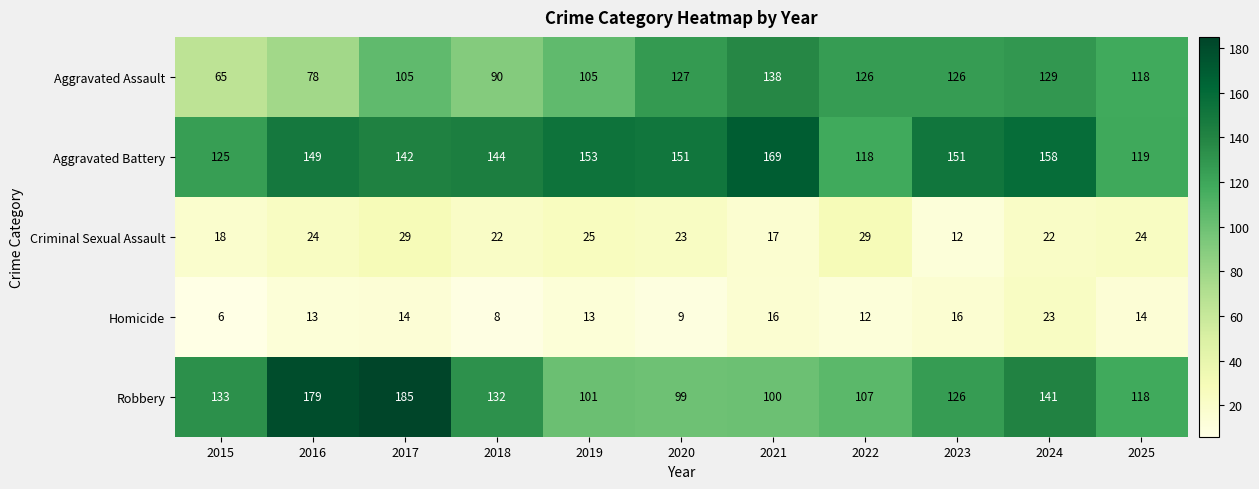

List the series in order of their peak value, lowest first.

Homicide, Criminal Sexual Assault, Aggravated Assault, Aggravated Battery, Robbery